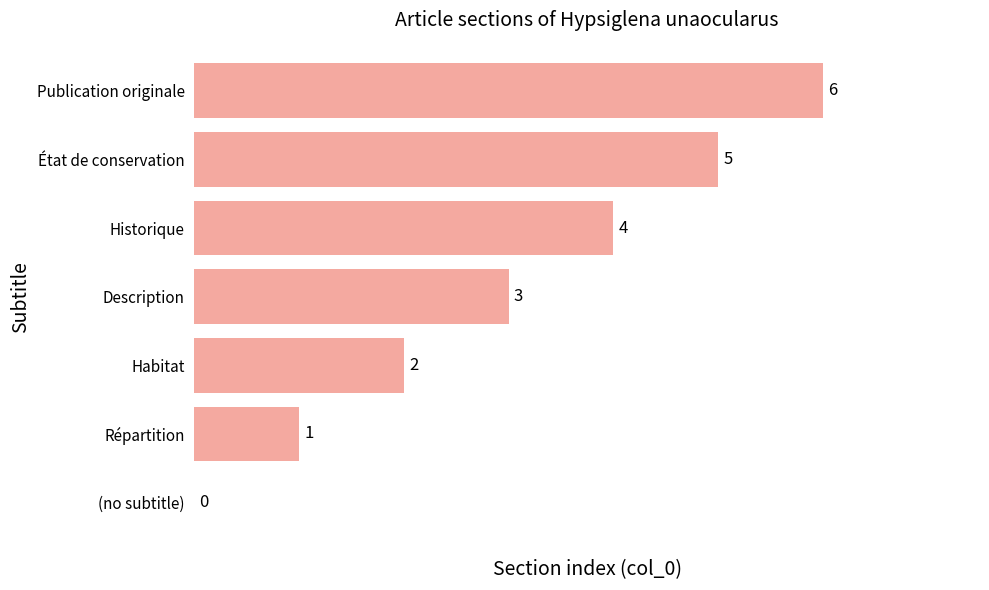

The chart shows a value of 6 at Publication originale. True or false?

True